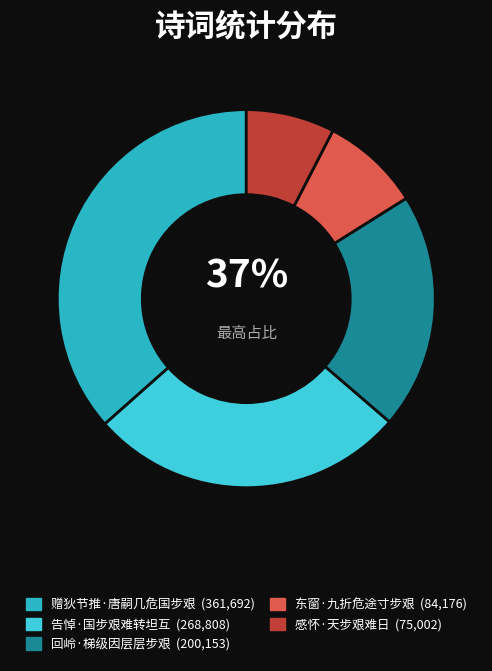

To the nearest percent, what percentage of the pie is 赠狄节推·唐嗣几危国步艰?

37%